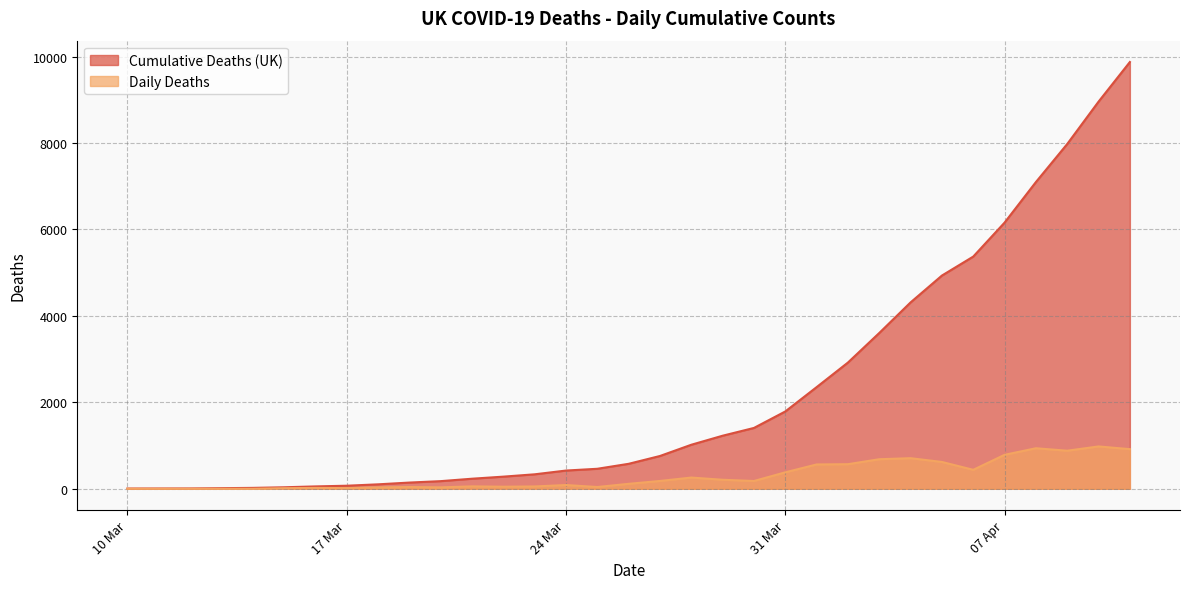

Is the value of Cumulative Deaths (UK) at 2020-03-21 greater than the value of Daily Deaths at 2020-04-09?

No